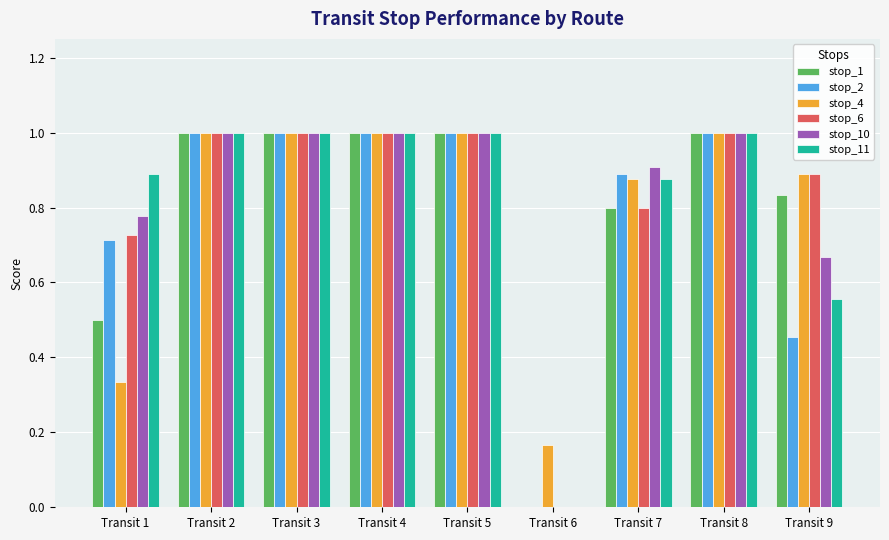

What is the maximum value shown in the chart?

1.0